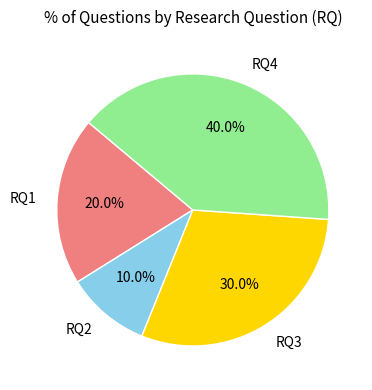

What portion of the pie excludes RQ3?

70.0%